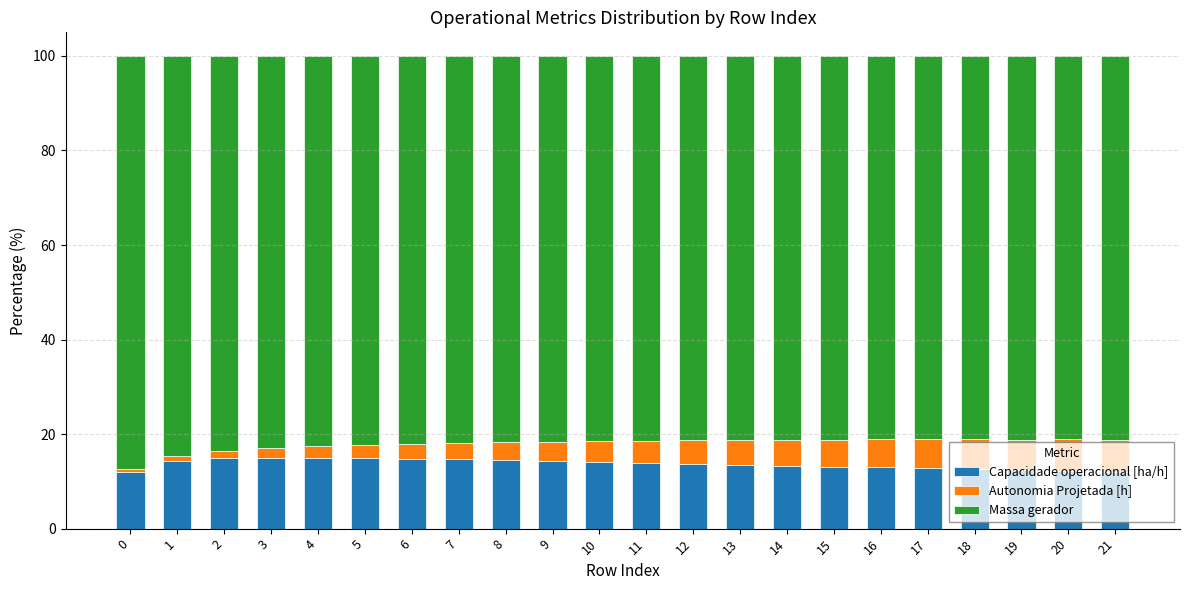

The Capacidade operacional [ha/h] series shows 14.5 at 8. True or false?

True